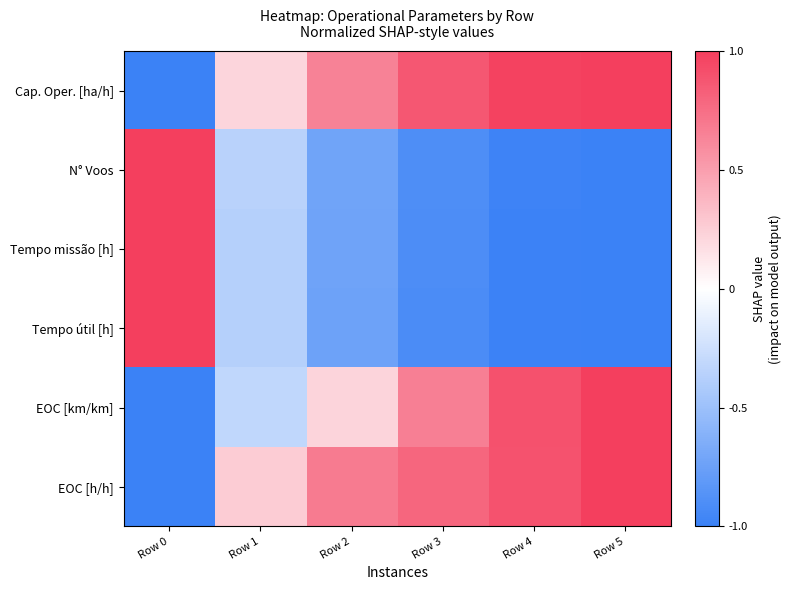

Which category has the highest value across all series?

Row 5